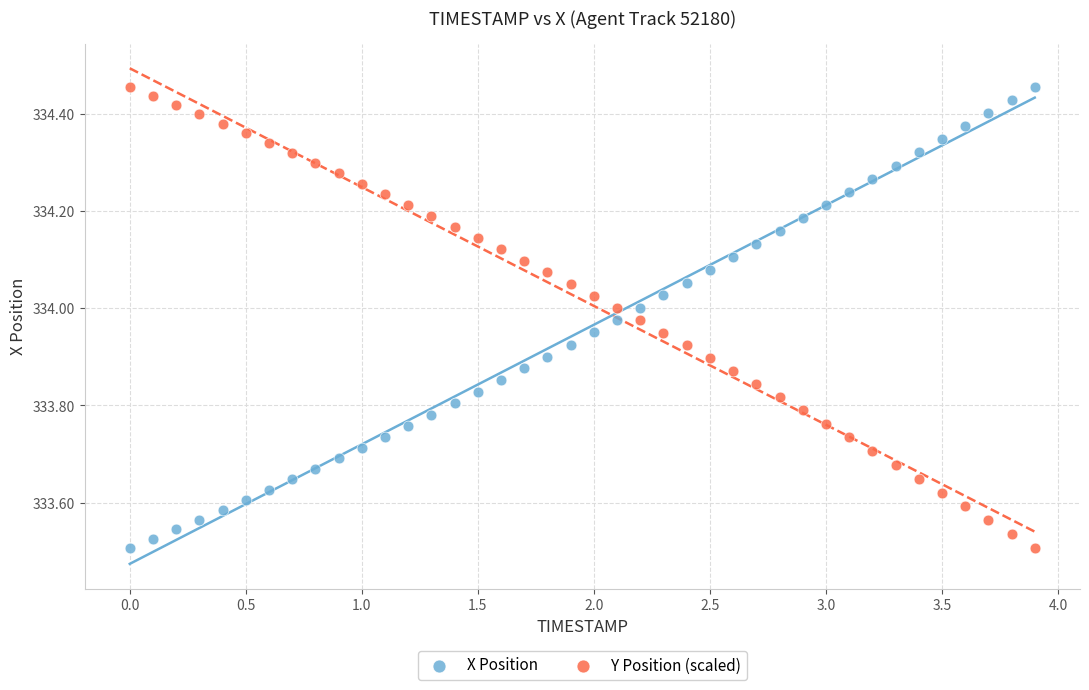

Across all data points, what is the range of X values (max minus min)?

3.9